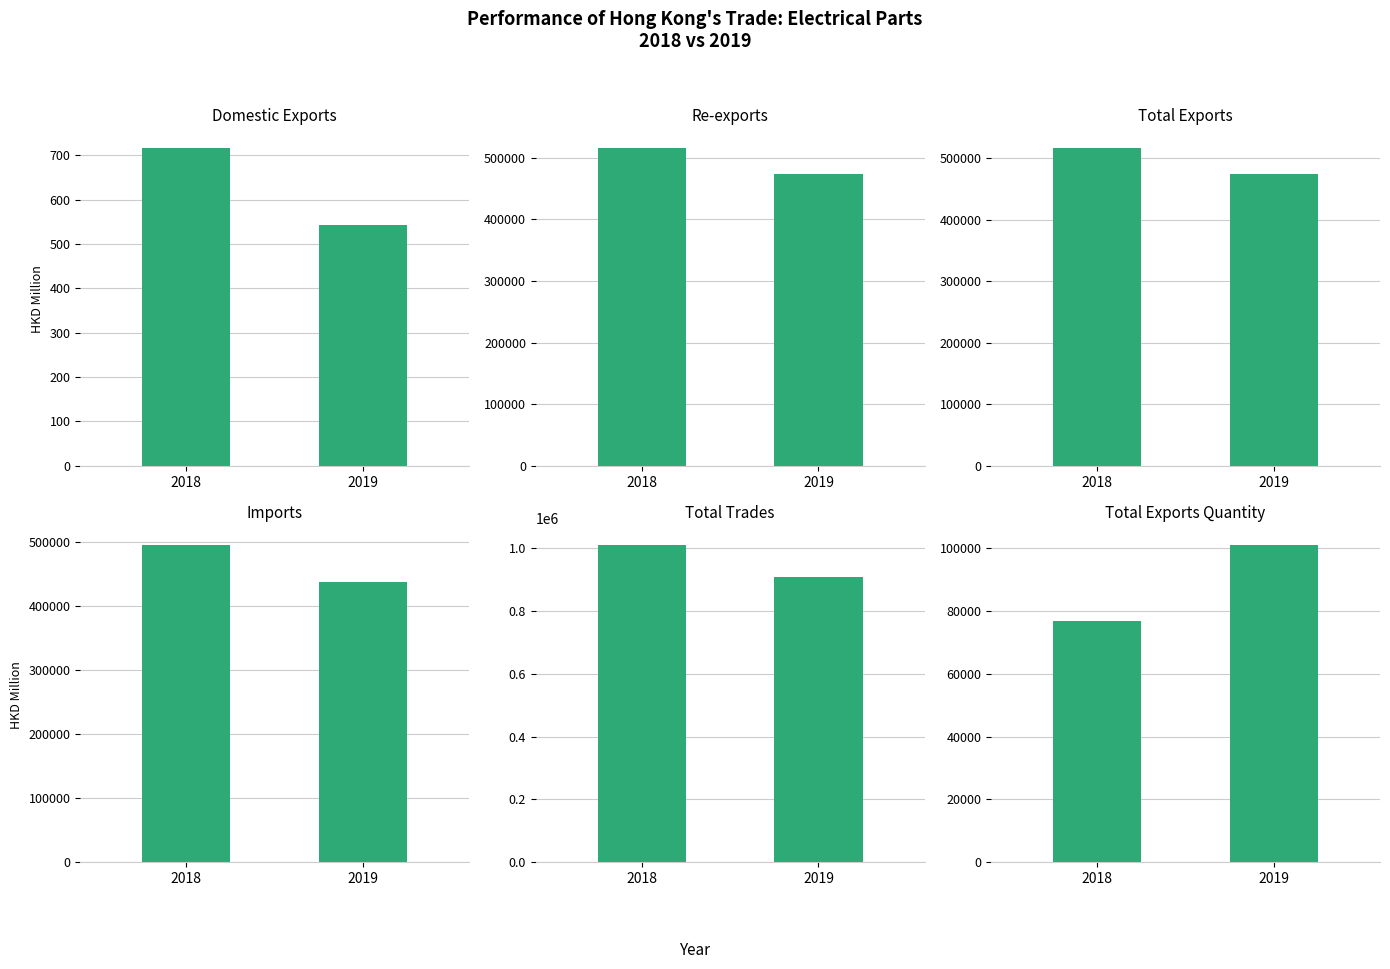

What is the minimum value shown in the chart?

543.2